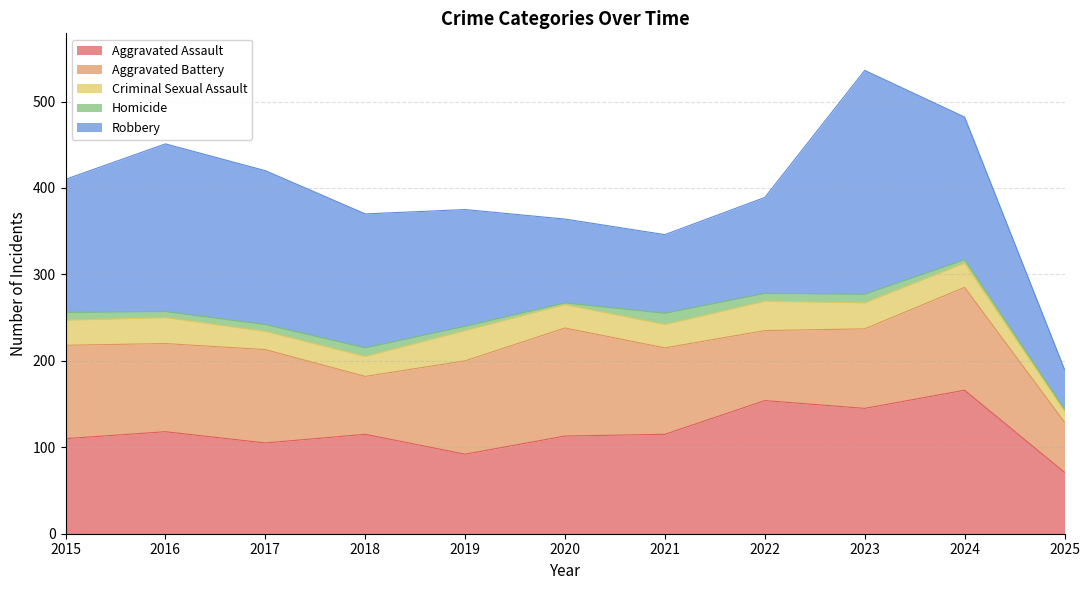

What is the highest value of the Aggravated Battery series?

125